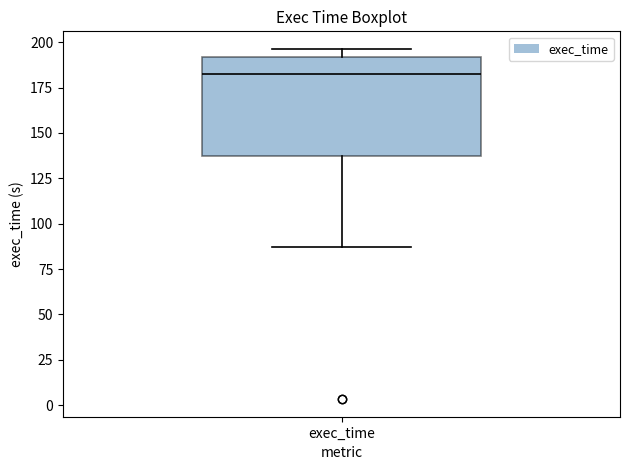

Where is the lower edge of the box for exec_time on the y-axis? The values are not printed on the chart, so give them approximately, as read against the axis.

135